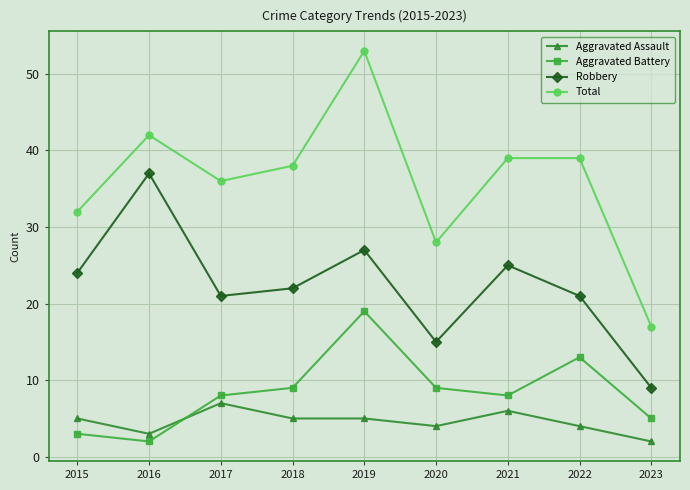

What is the minimum value for Total?

17